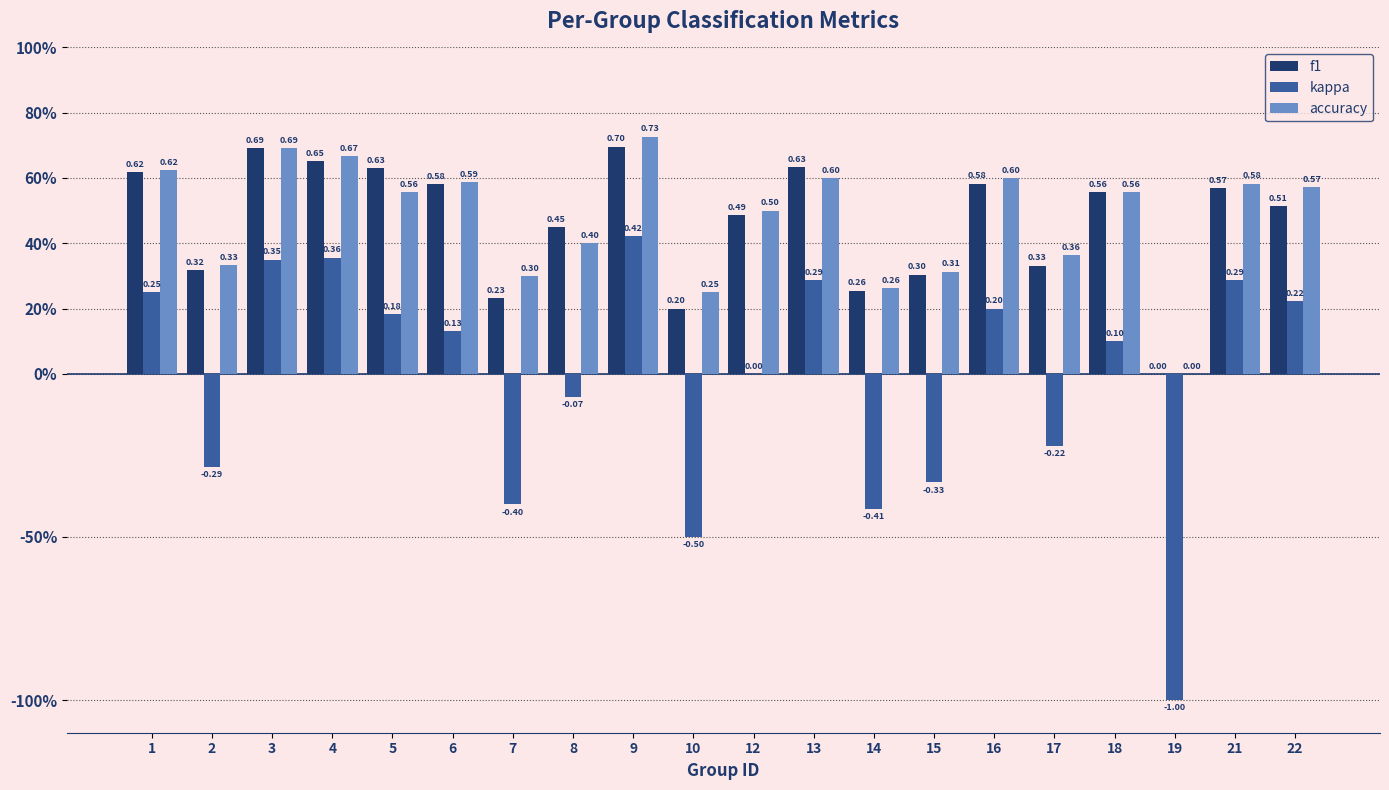

What is the spread (max minus min) of values at 3?

0.3